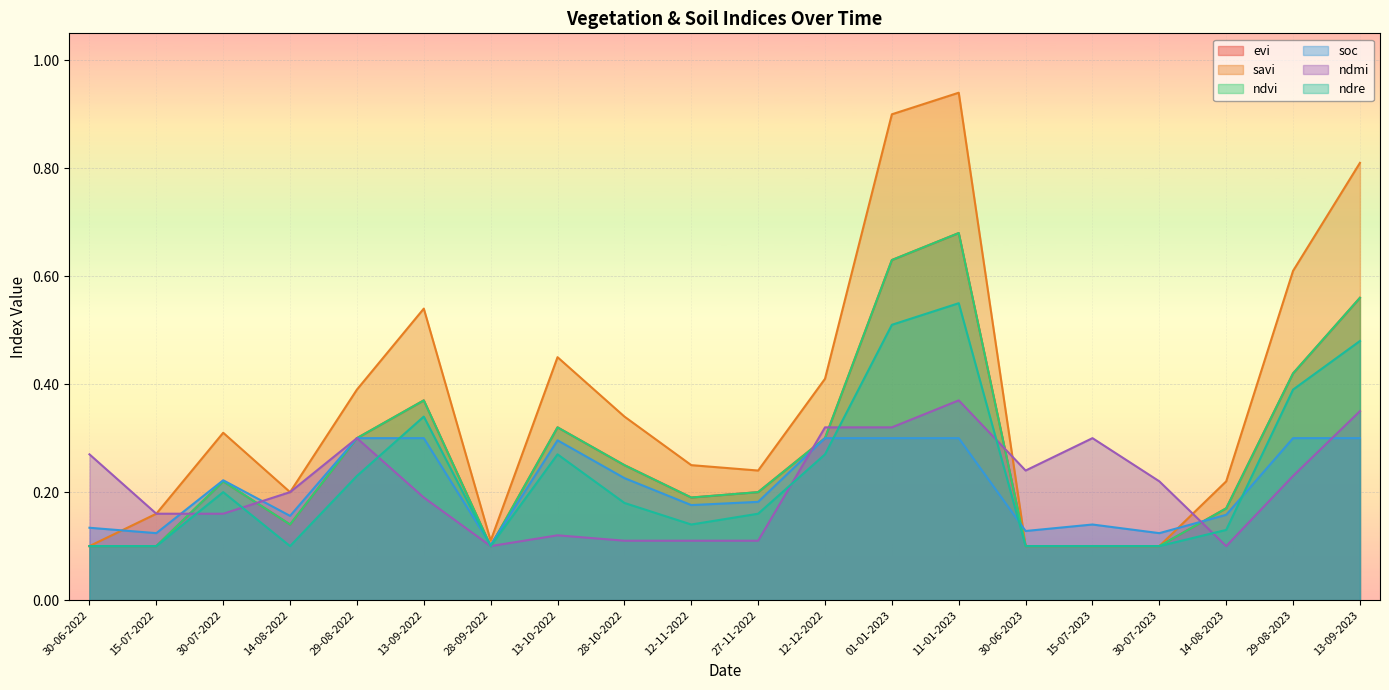

Which series changed the most between 13-10-2022 and 13-09-2023?

savi